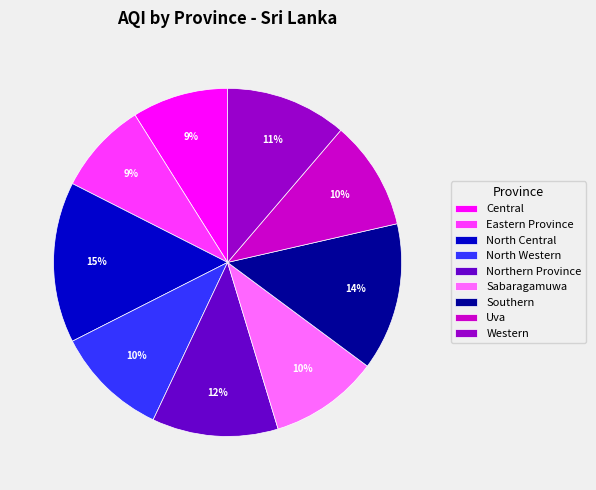

True or false: Uva accounts for 10% of the total.

True